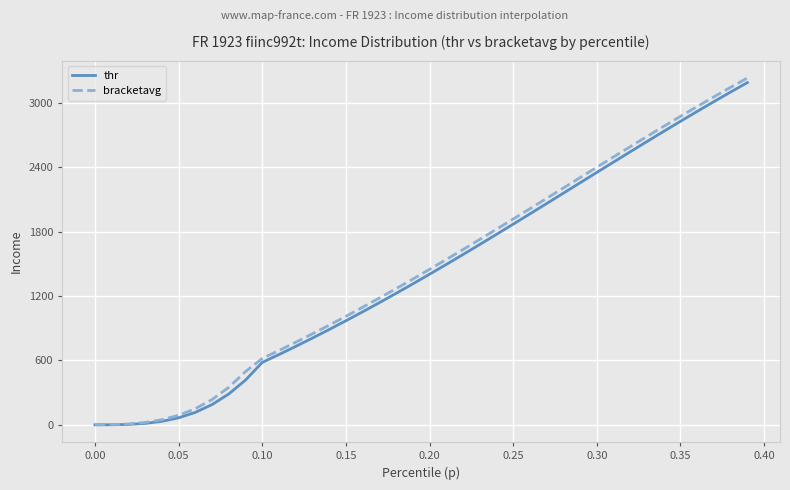

What is the maximum value for bracketavg?

3230.9